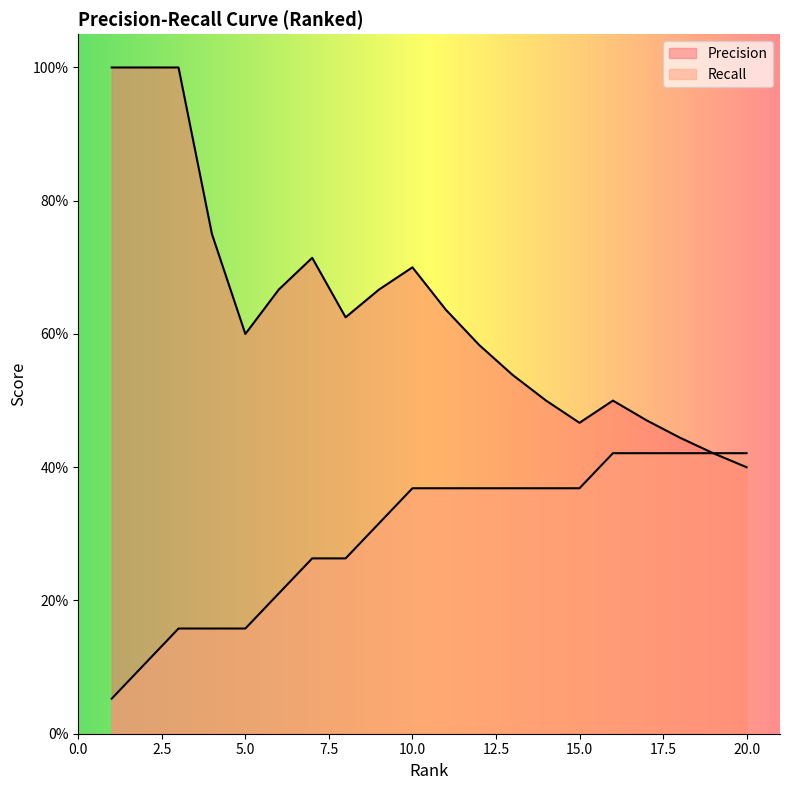

True or false: Recall has a value of 0.4 at 13.

True